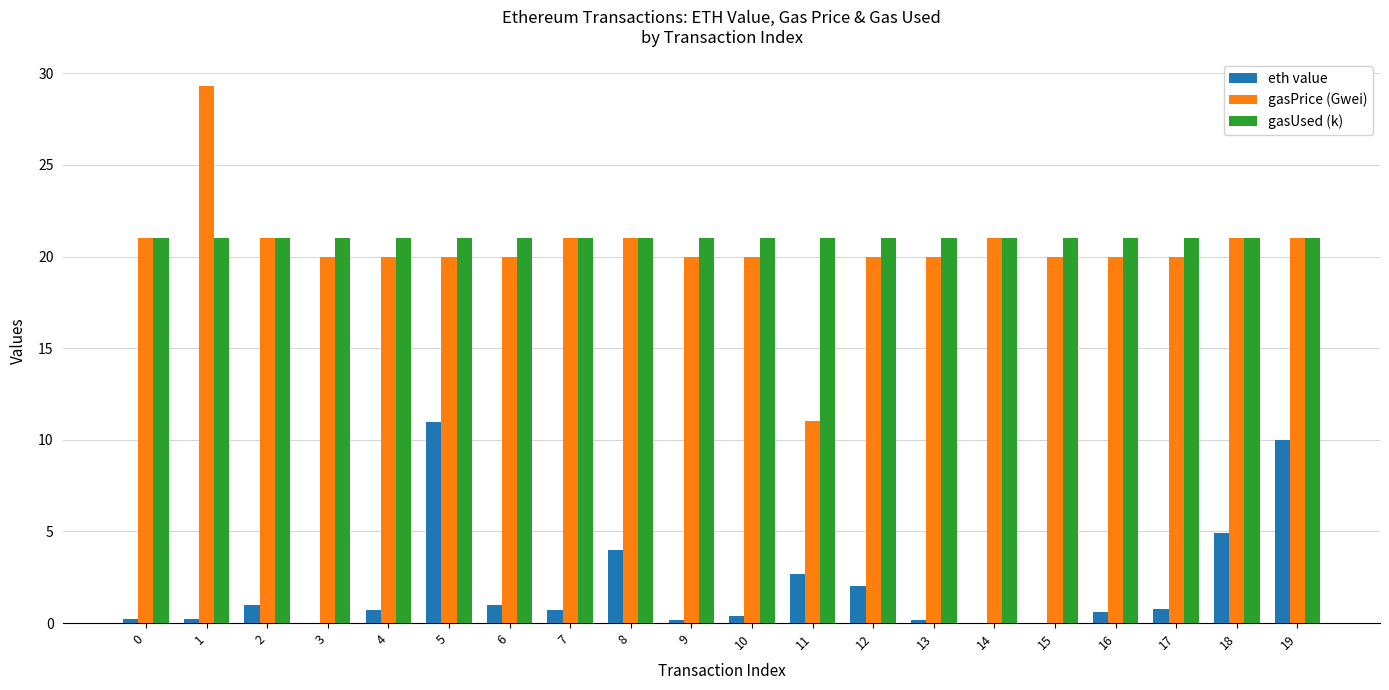

Is the value of gasUsed (k) at 15 greater than the value of eth value at 5?

Yes